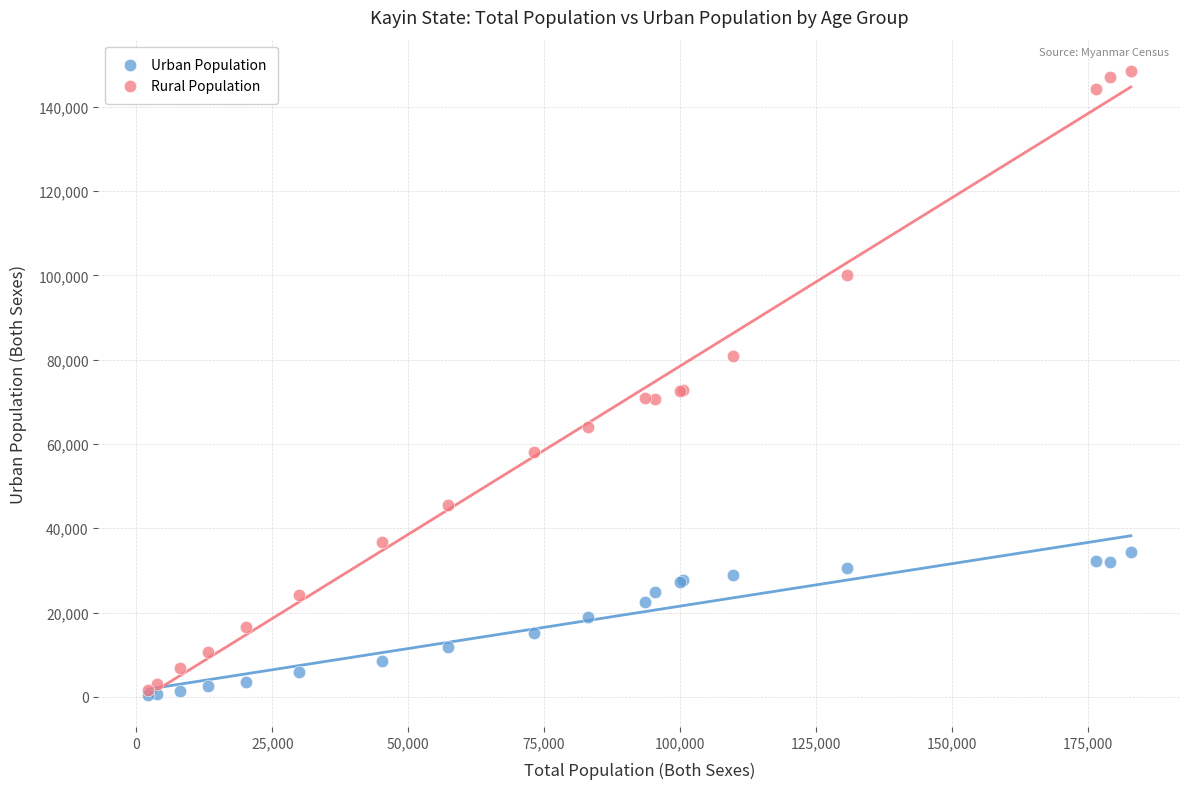

Which series contains the highest Y value?

Rural Population